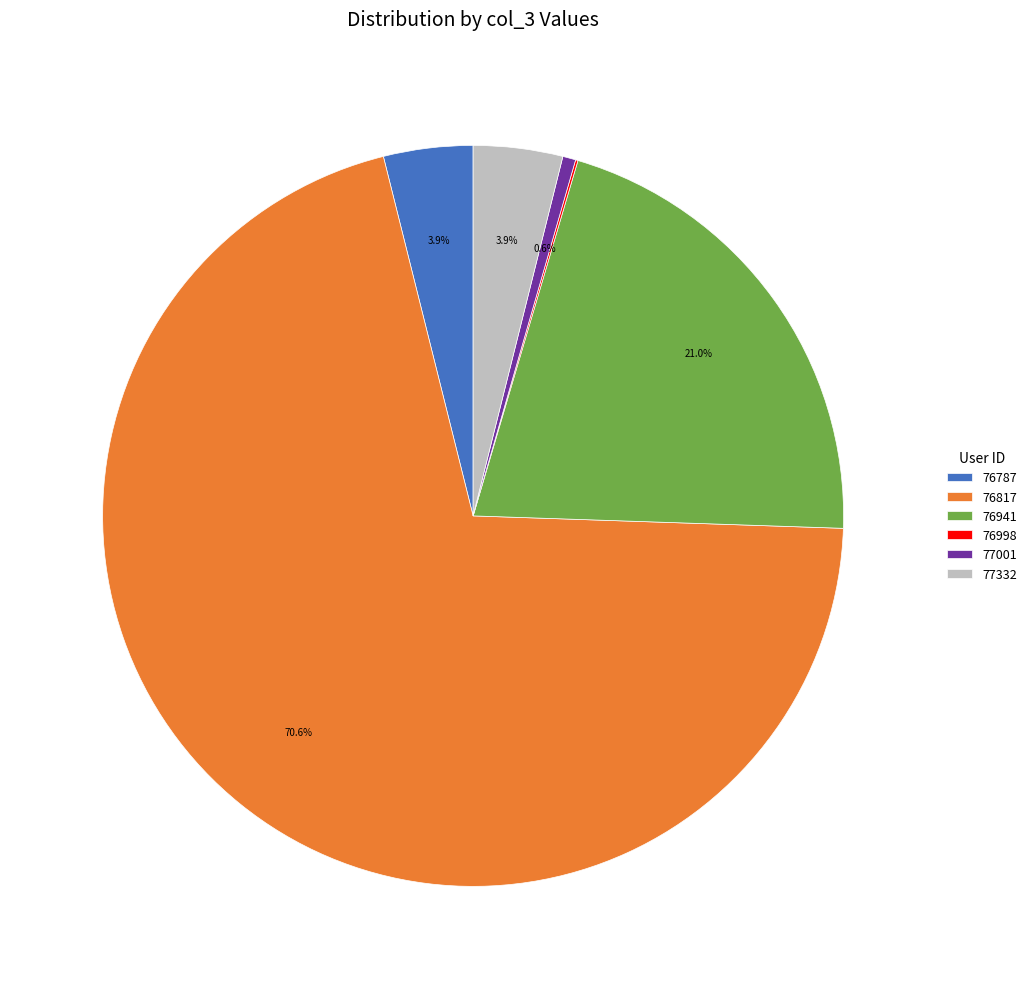

What percentage is the 76817 slice, to the nearest percent?

71%